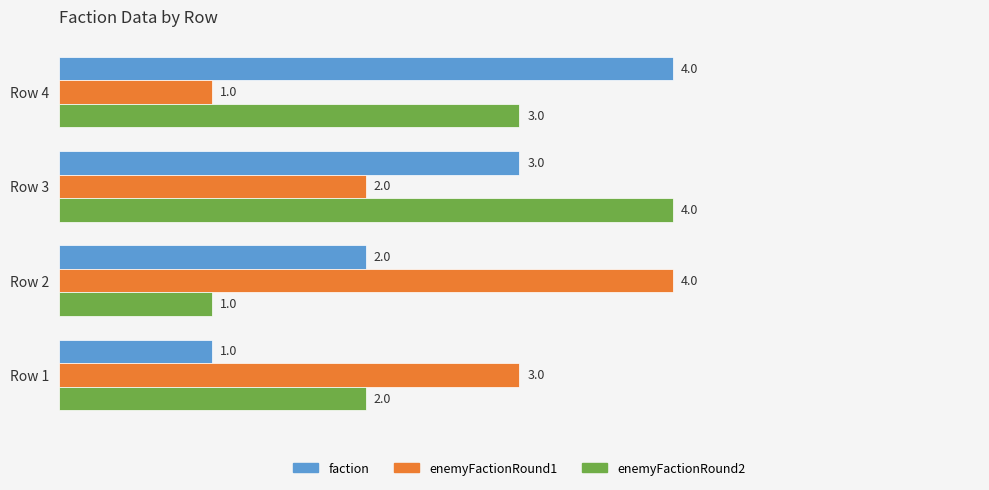

Is it true that enemyFactionRound1 equals 2 at Row 3?

True